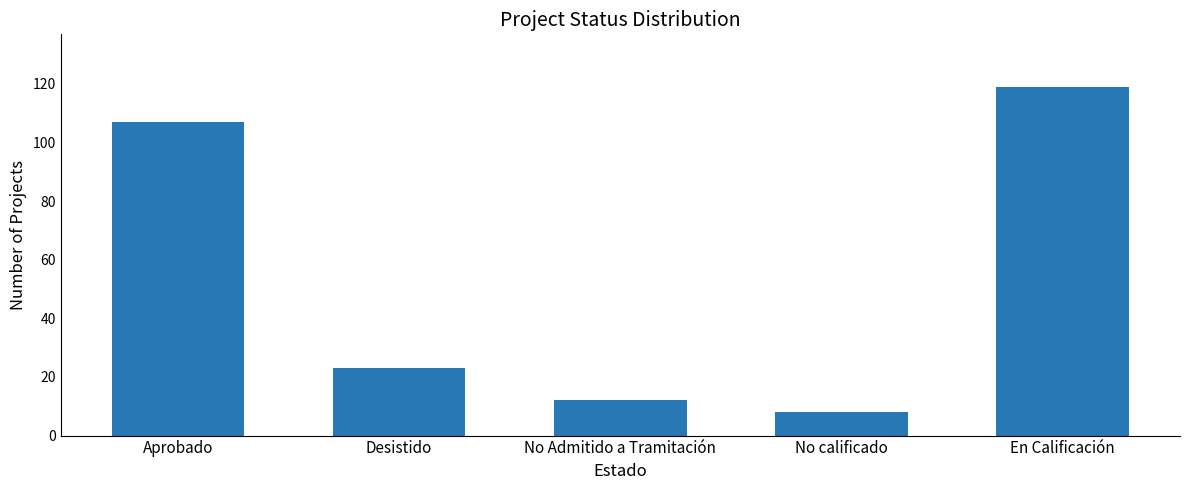

List the labels in order of value, largest first.

En Calificación, Aprobado, Desistido, No Admitido a Tramitación, No calificado